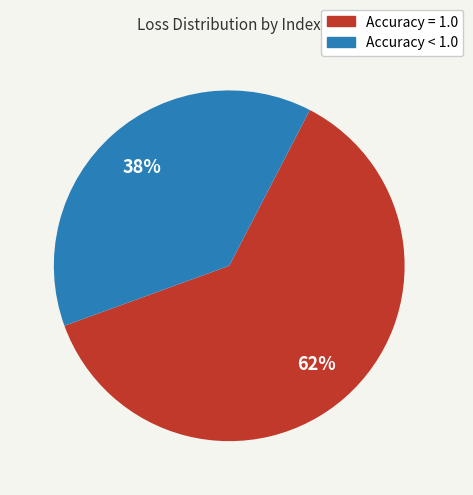

Which slice represents more than half of the pie?

Accuracy = 1.0